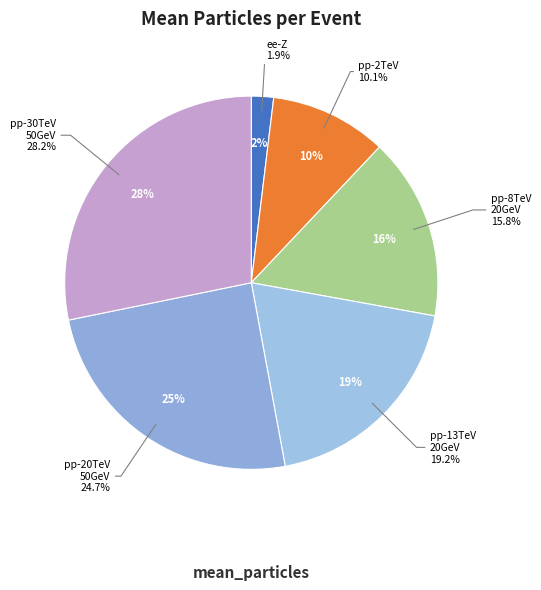

To the nearest percent, what is the difference between the largest and smallest slice percentages?

26%